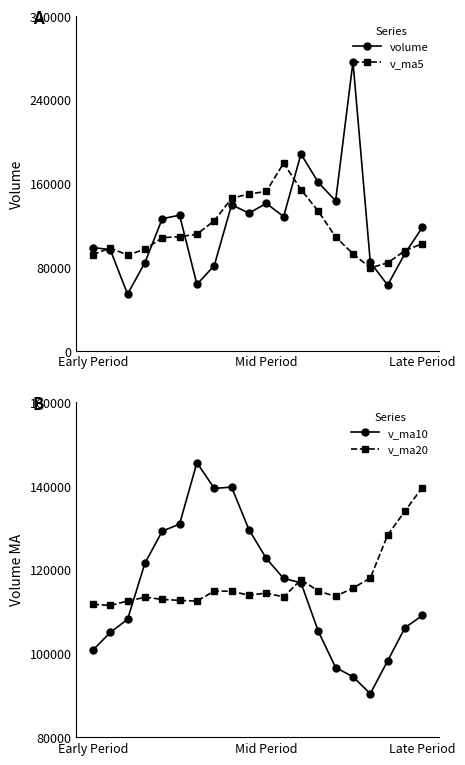

How many lines are shown in the chart?

4